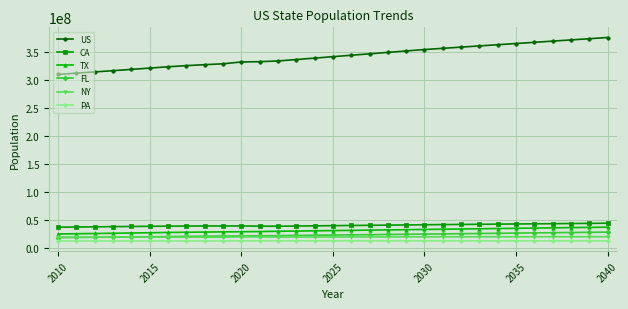

Which series has the widest spread of values?

US